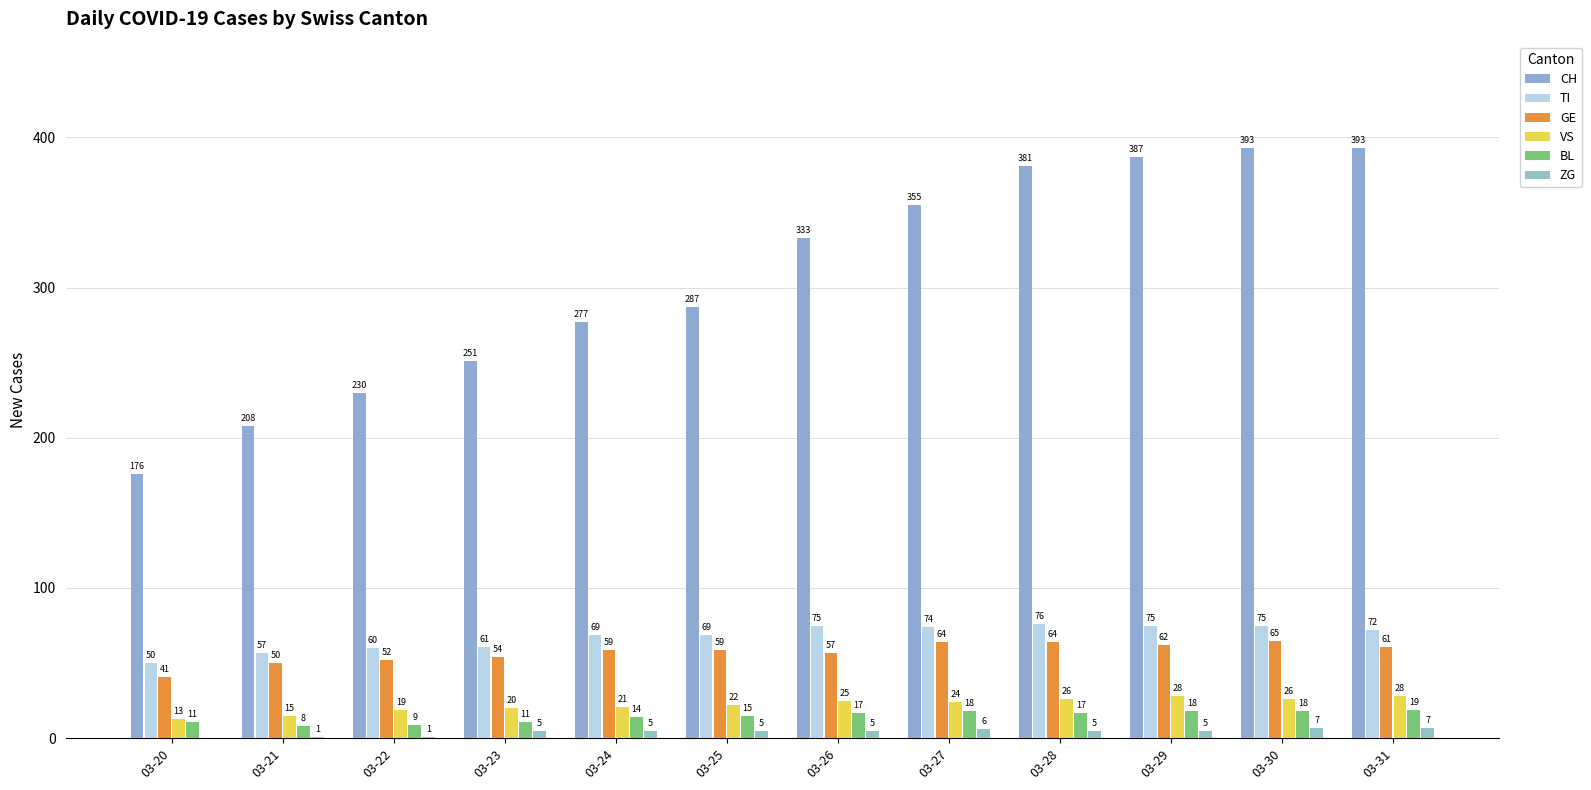

Is the value of VS at 03-30 greater than the value of BL at 03-28?

Yes